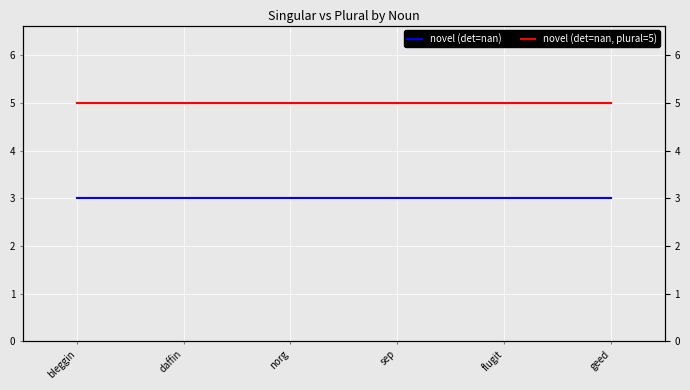

True or false: novel (det=nan, plural=5) and novel (det=nan) intersect in this chart.

False